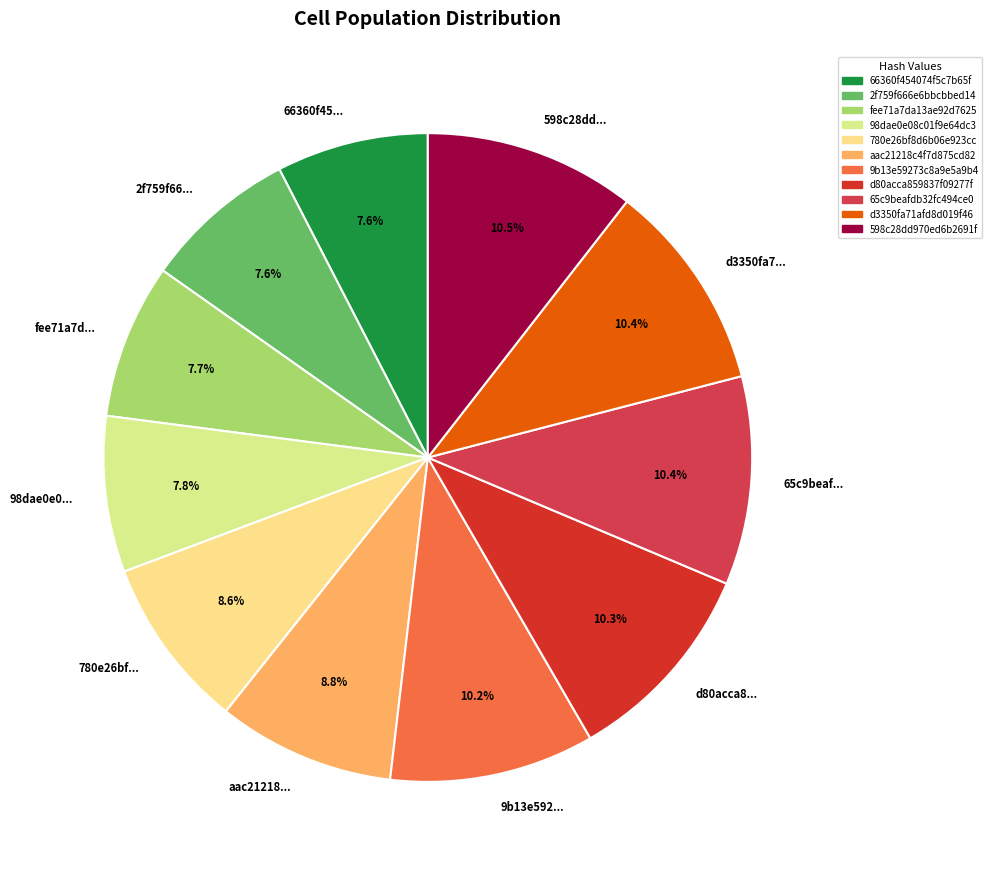

Do 598c28dd... and 2f759f66... together represent more than half of the pie?

No